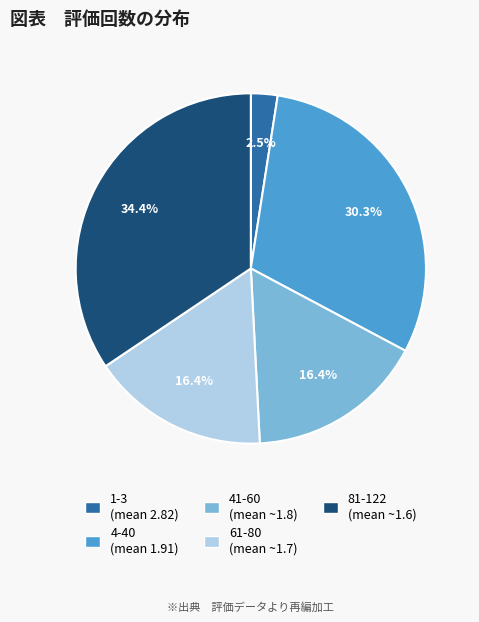

What portion of the pie excludes 81-122 (mean ~1.6)?

65.6%